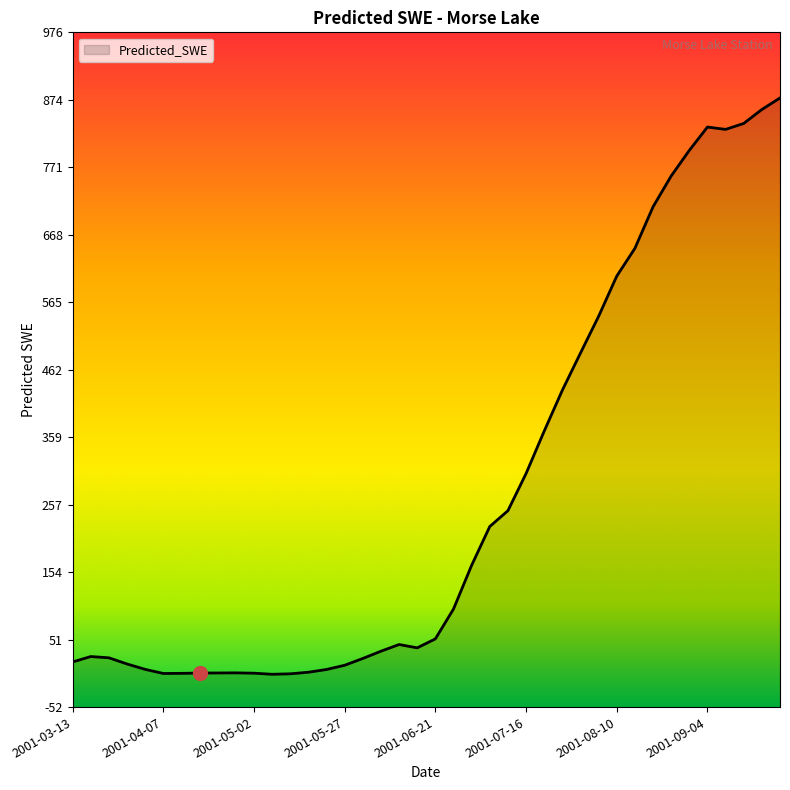

What is the sum of all values?

10904.6